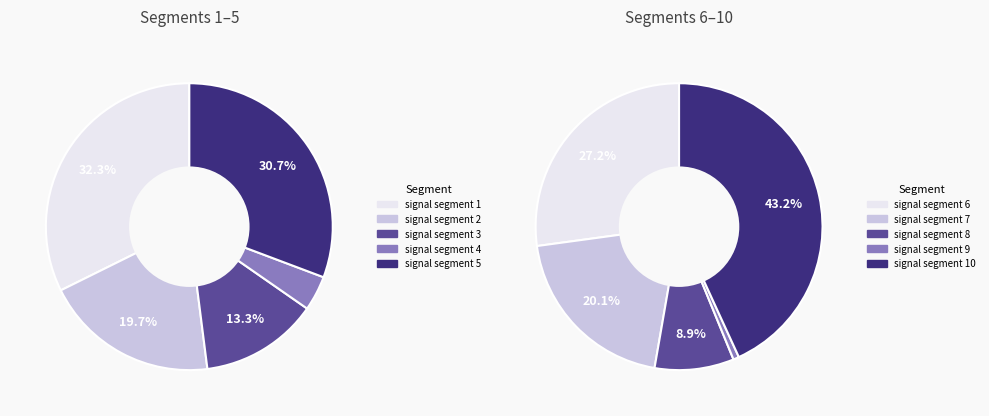

Which slice is the largest?

signal segment 10